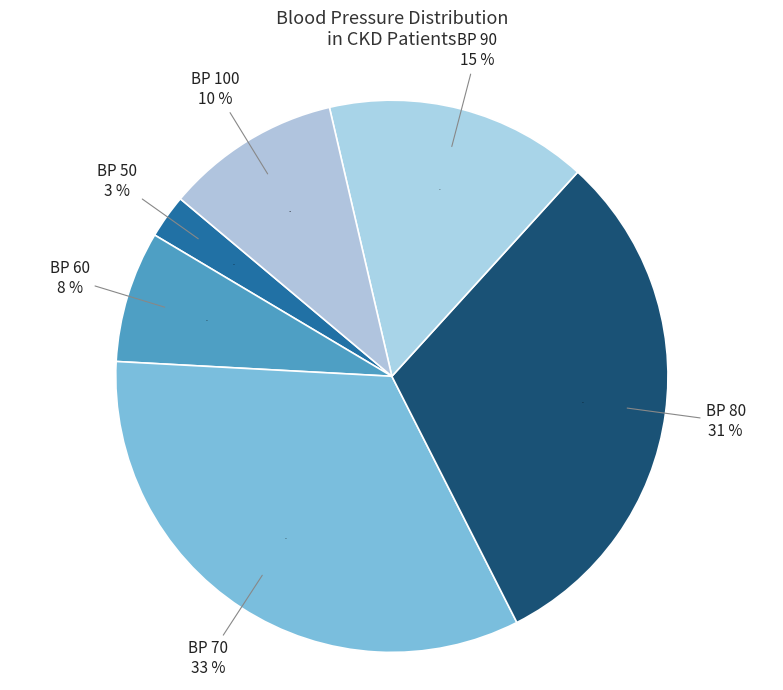

Is 37 the majority of the pie?

No